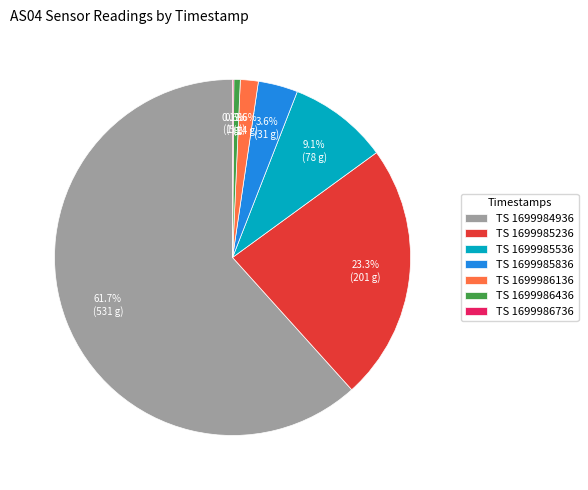

Between TS 1699984936 and TS 1699985836, which is larger?

TS 1699984936